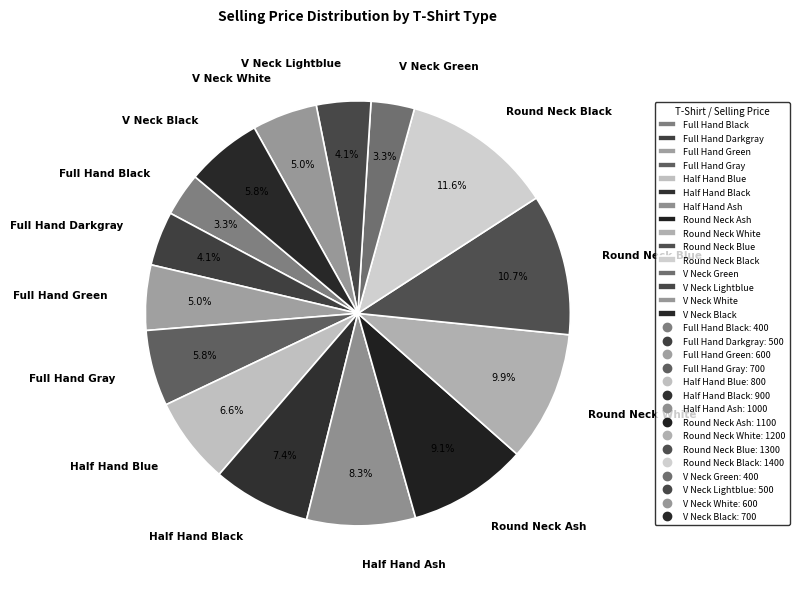

To the nearest percent, what percentage of the pie is Round Neck Black?

12%